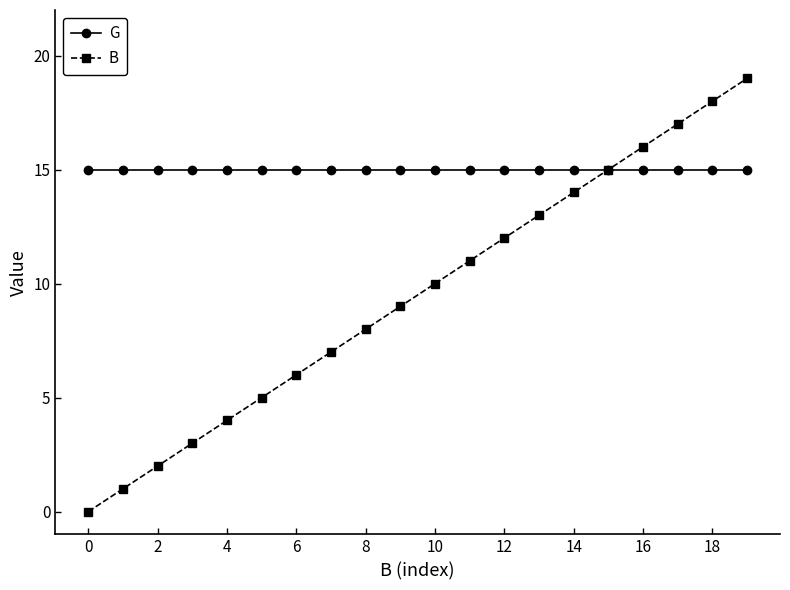

What is the maximum value shown in the chart?

19